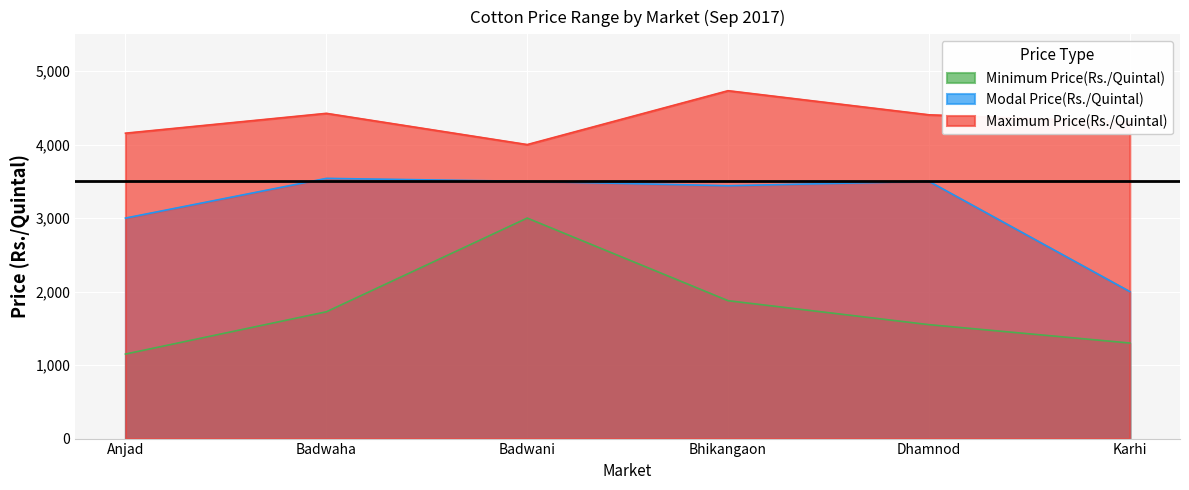

What is the label of the 6th point from the right?

Anjad